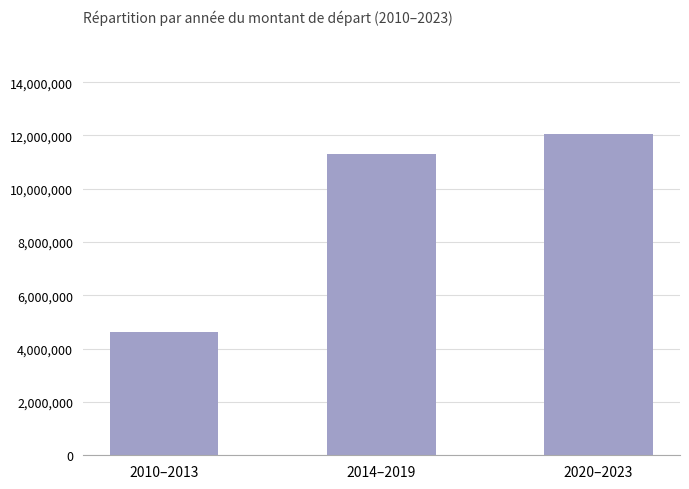

What is the value of the 3rd bar from the left?

12037558